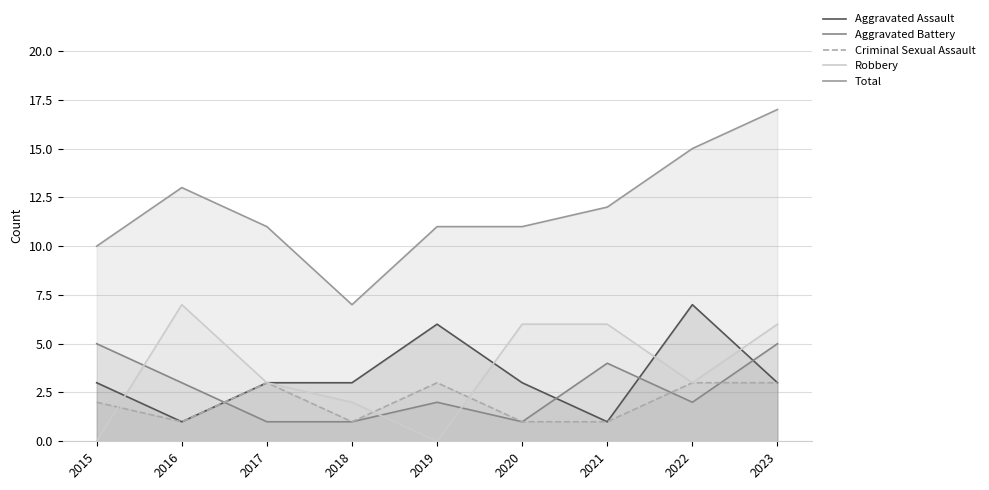

At which label does Total reach its minimum?

2018